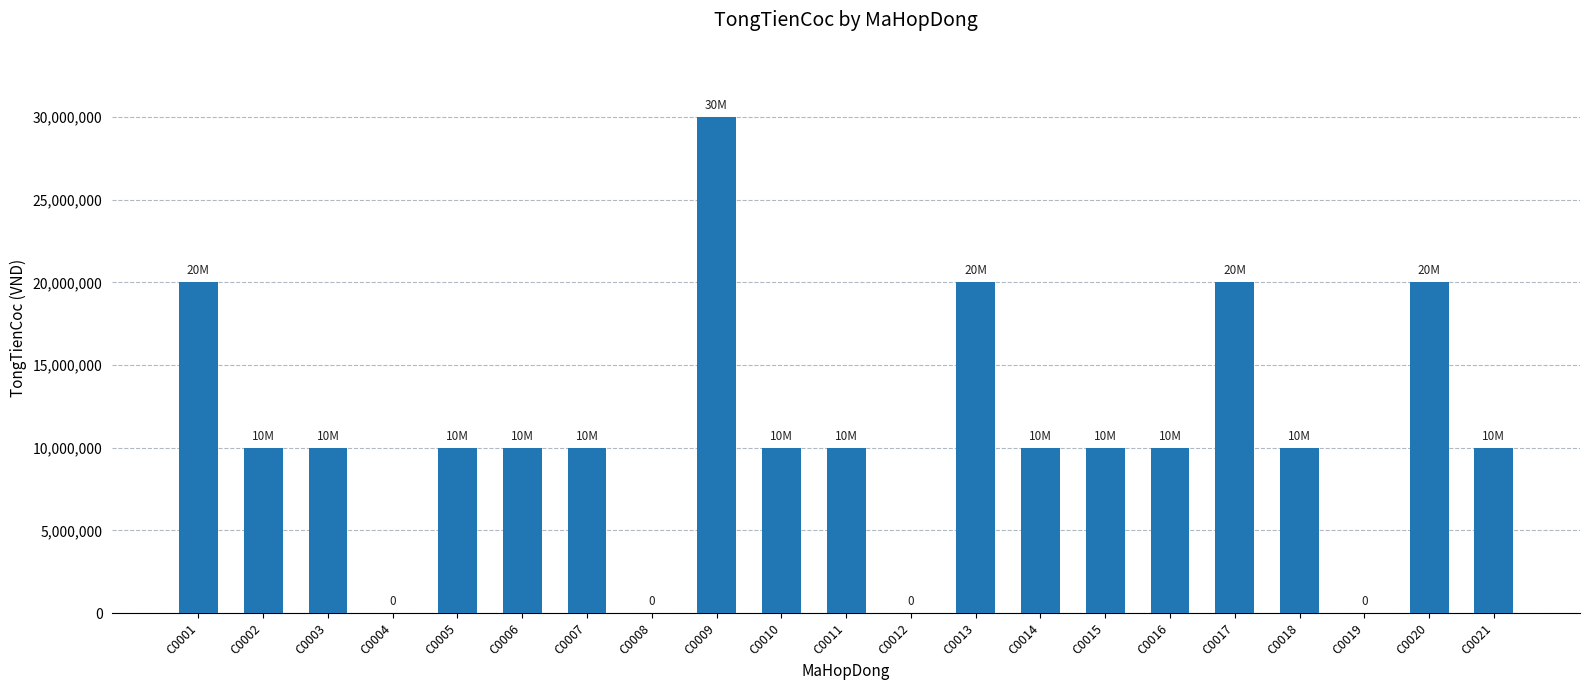

Is it true that the value at C0013 is 6171660?

False